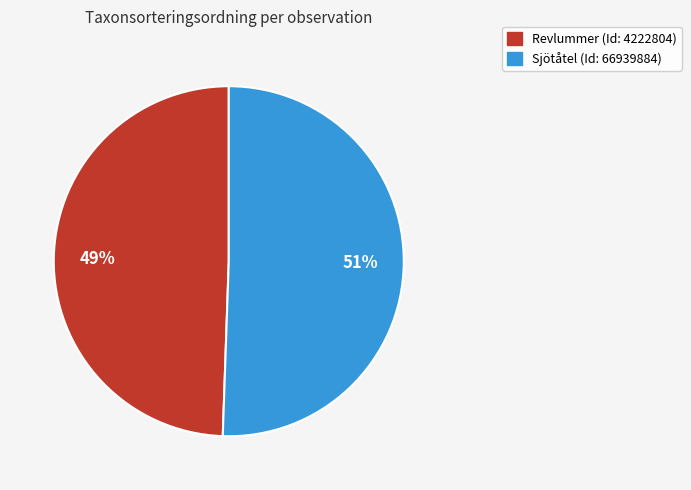

Is there a majority slice in this chart?

Yes